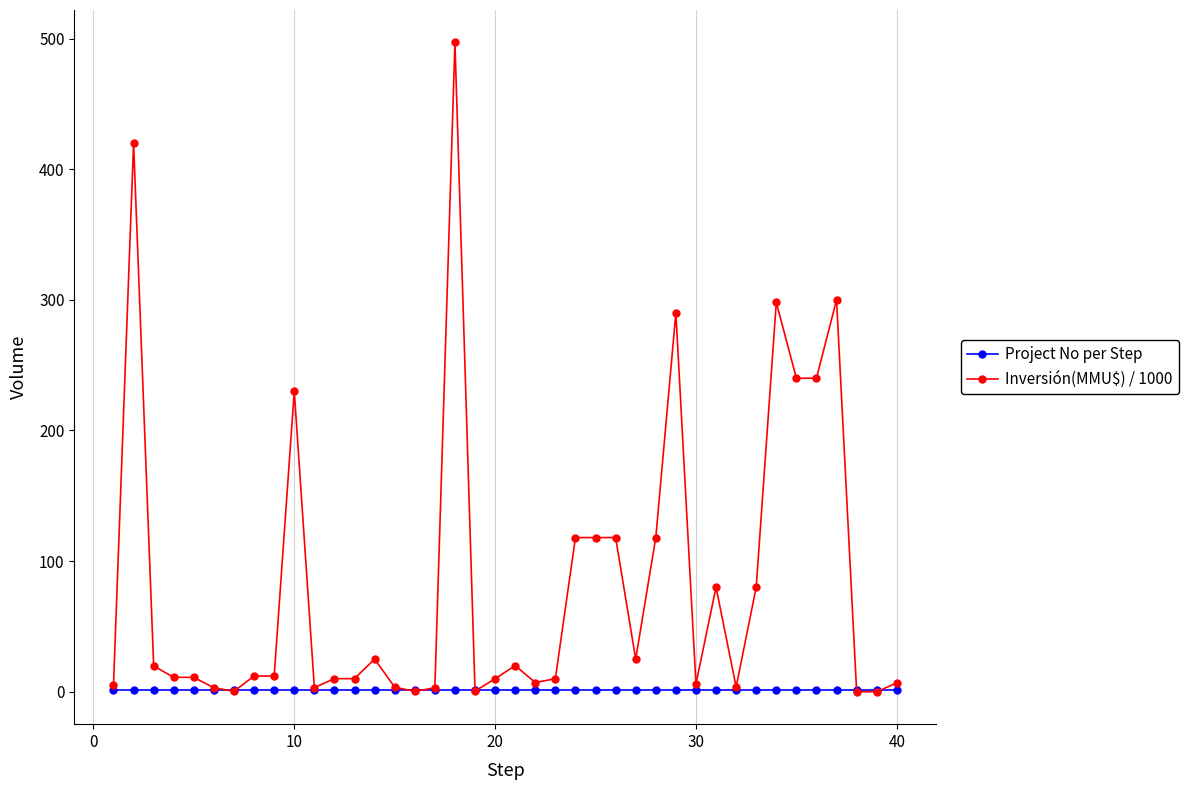

Which series has the largest range (max minus min)?

Inversión(MMU$) / 1000